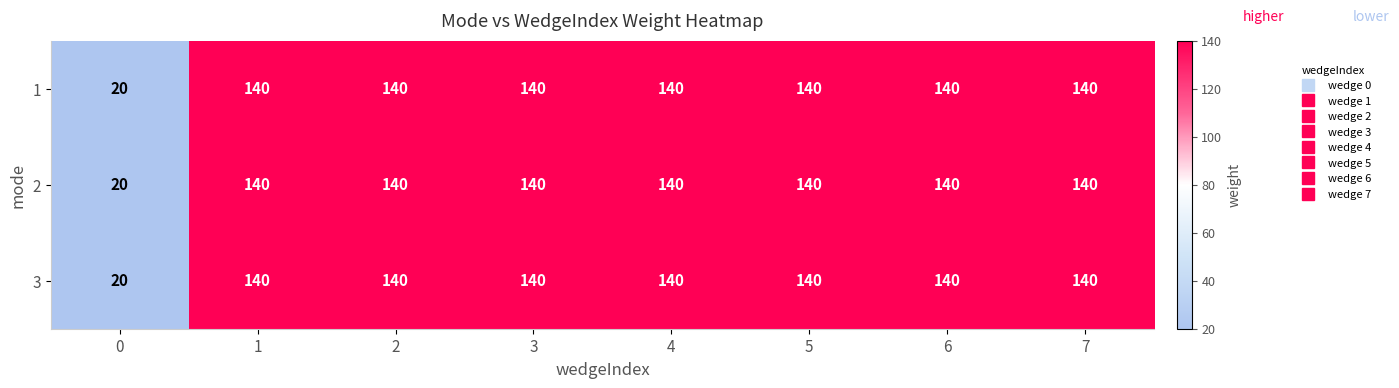

The value of 3 at 3 is 60. True or false?

False